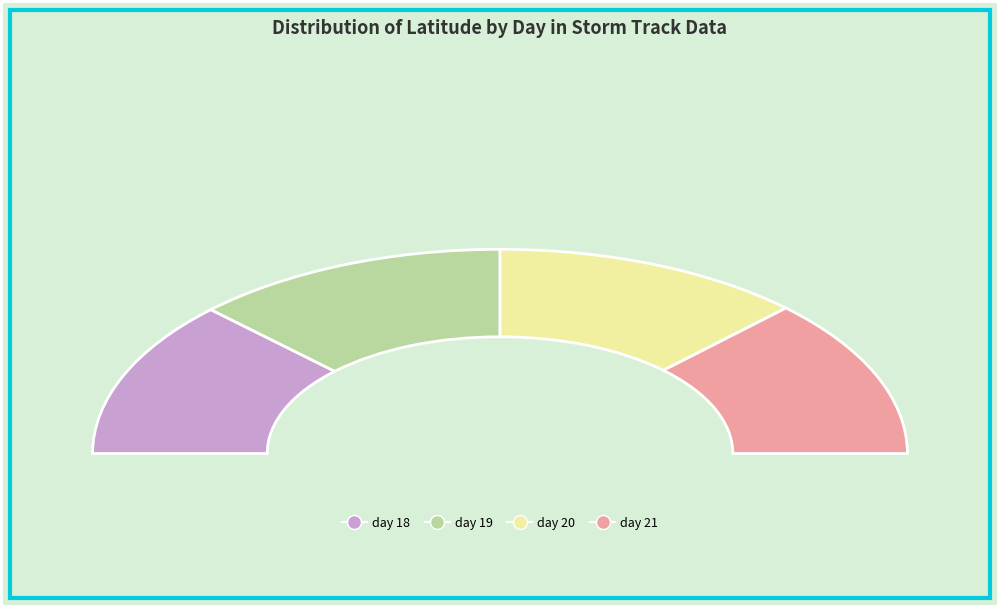

To the nearest percent, what portion does 19 represent?

25%